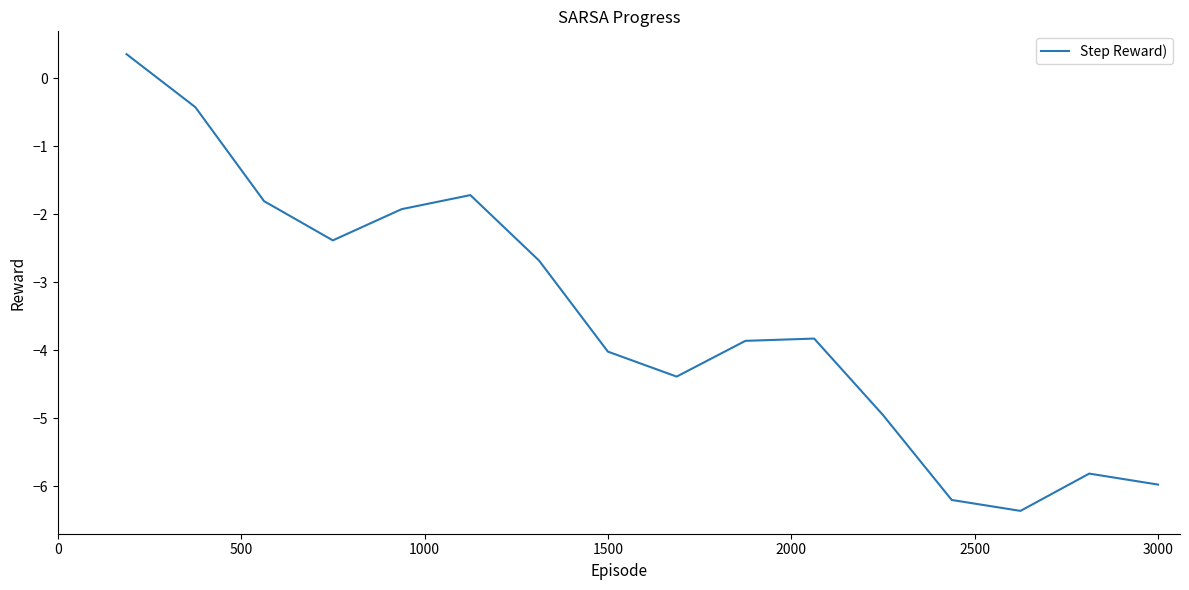

What is the minimum value shown in the chart?

-6.4